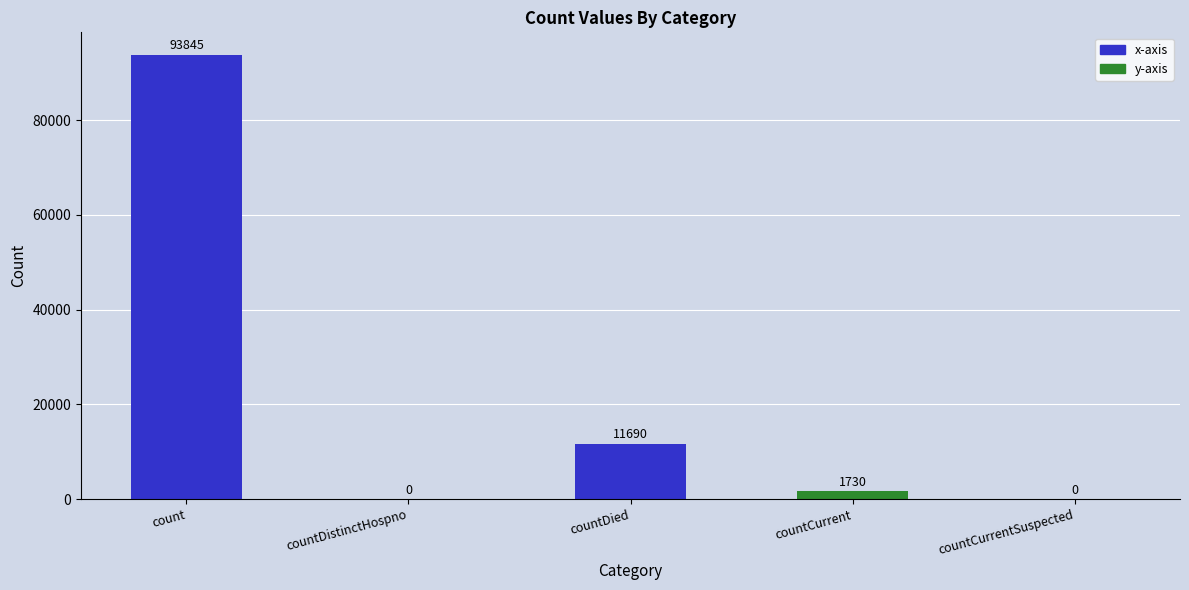

What is the change in value from count to countCurrent?

-92115